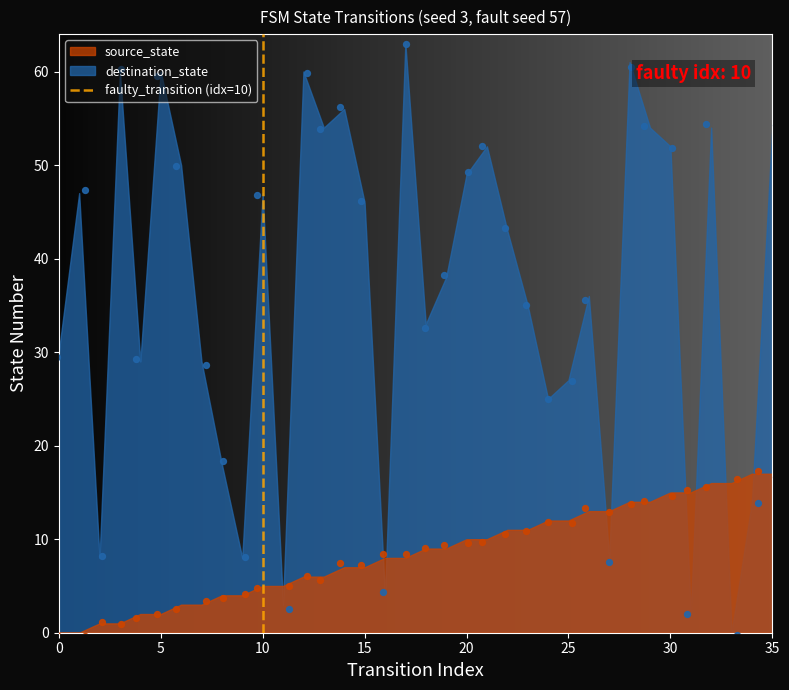

What are all the series names shown in the legend?

source_state, destination_state